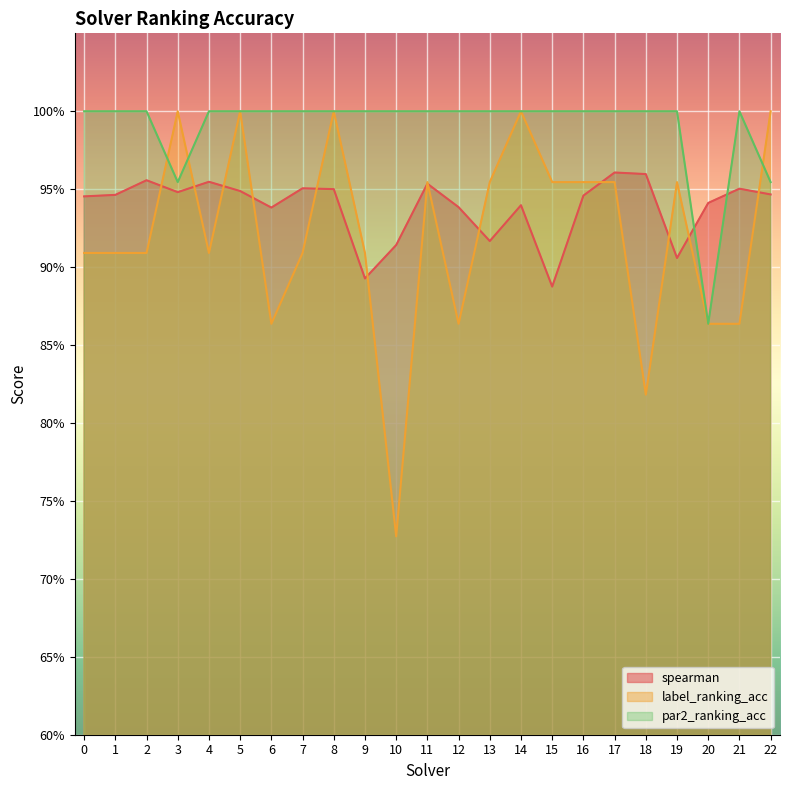

What is the value of the label_ranking_acc point at the 2nd from the left?

0.9